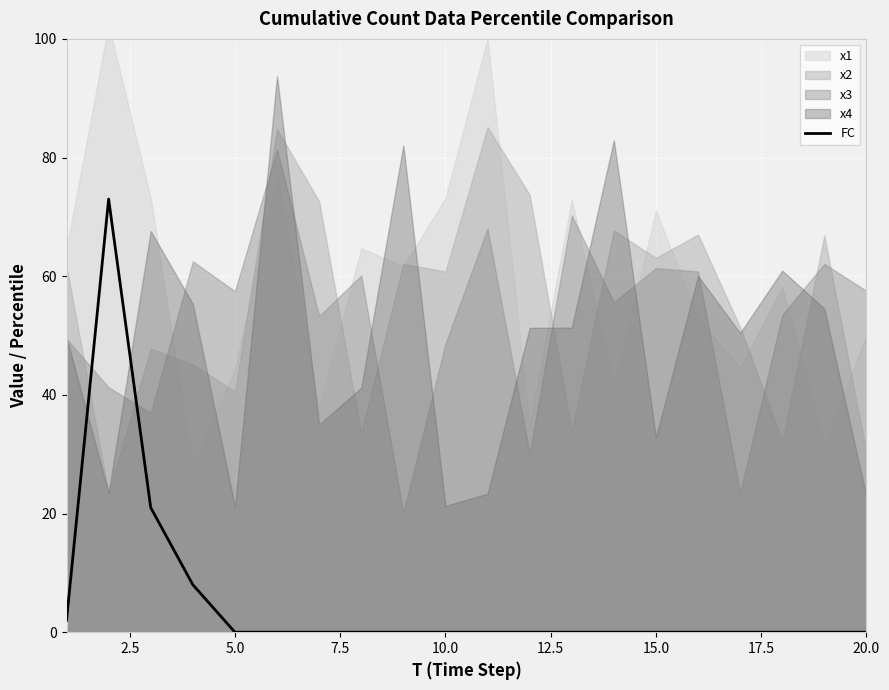

How many points are higher than both their immediate neighbors (excluding endpoints)?

1